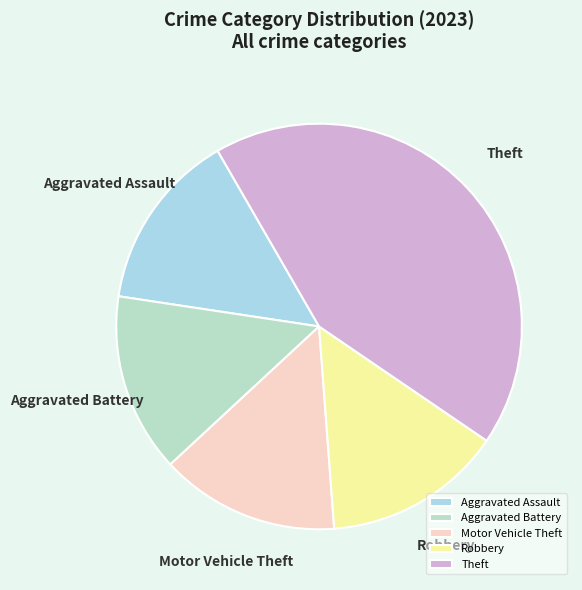

Is Aggravated Assault the majority of the pie?

No